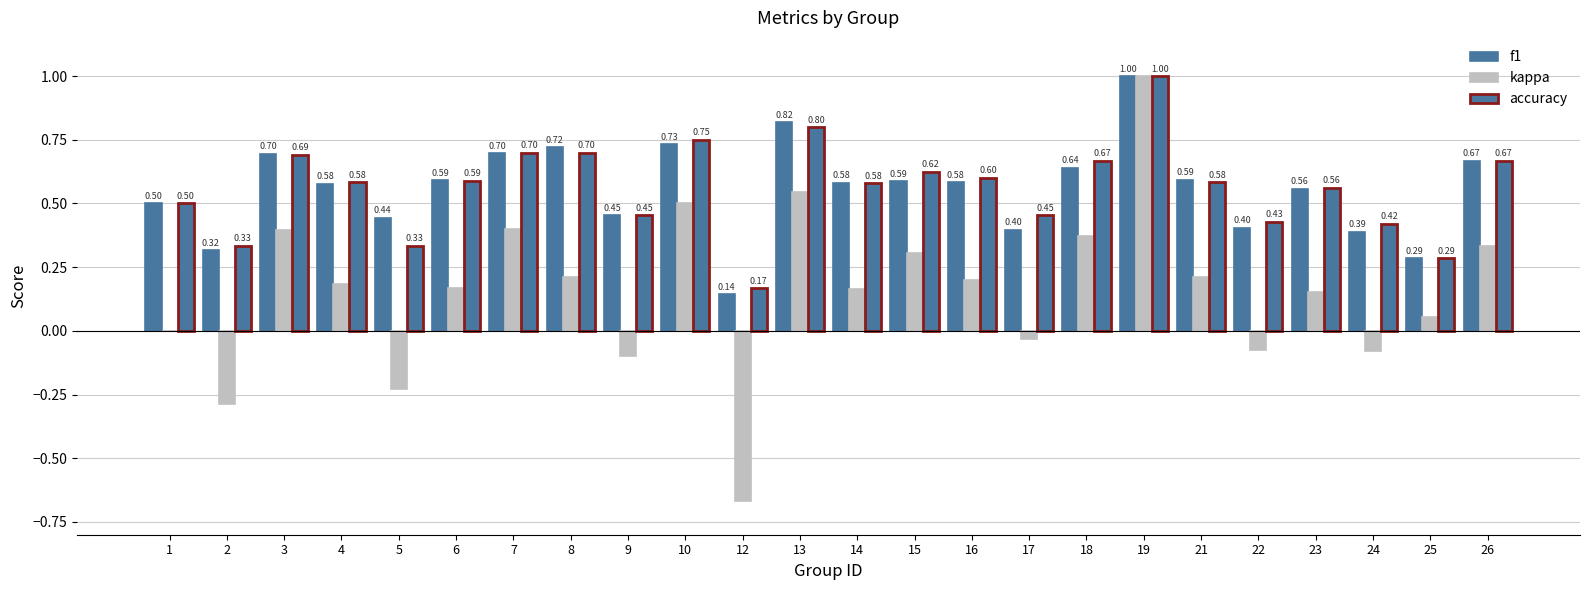

Where is accuracy nearest to the value 0?

12